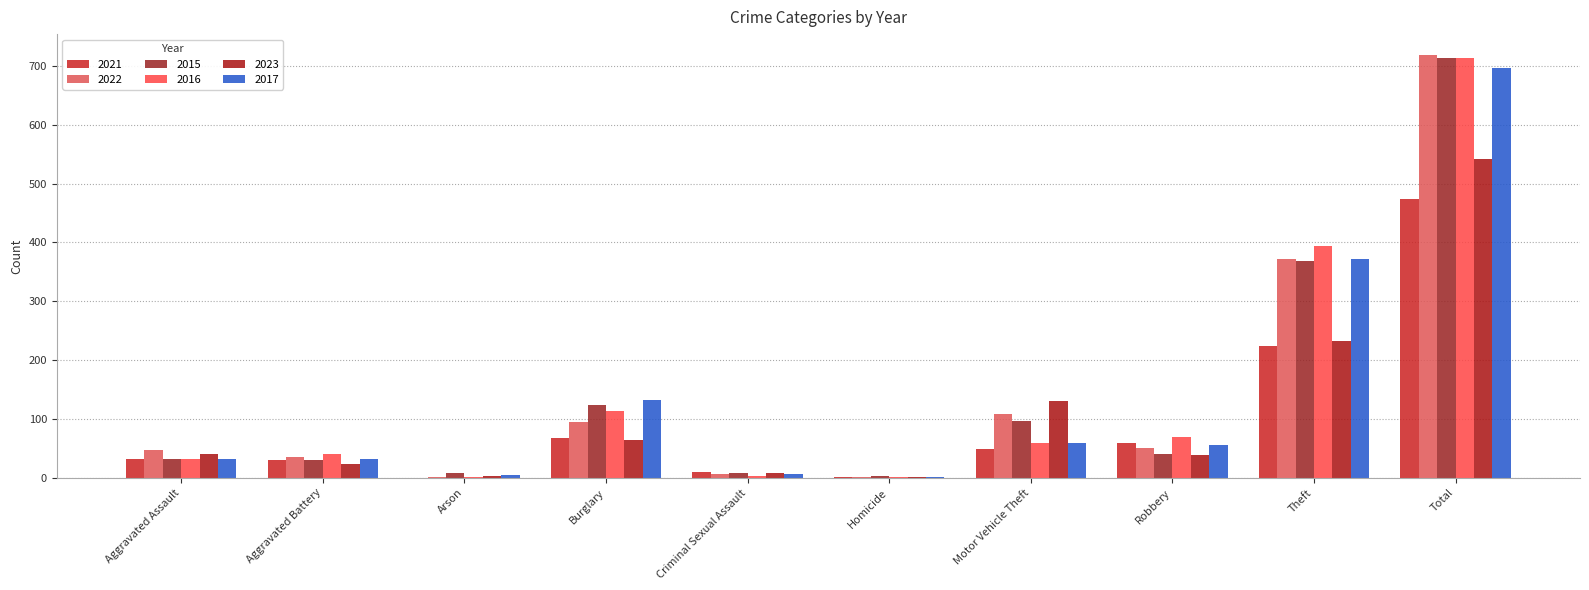

How many groups of bars are there?

10